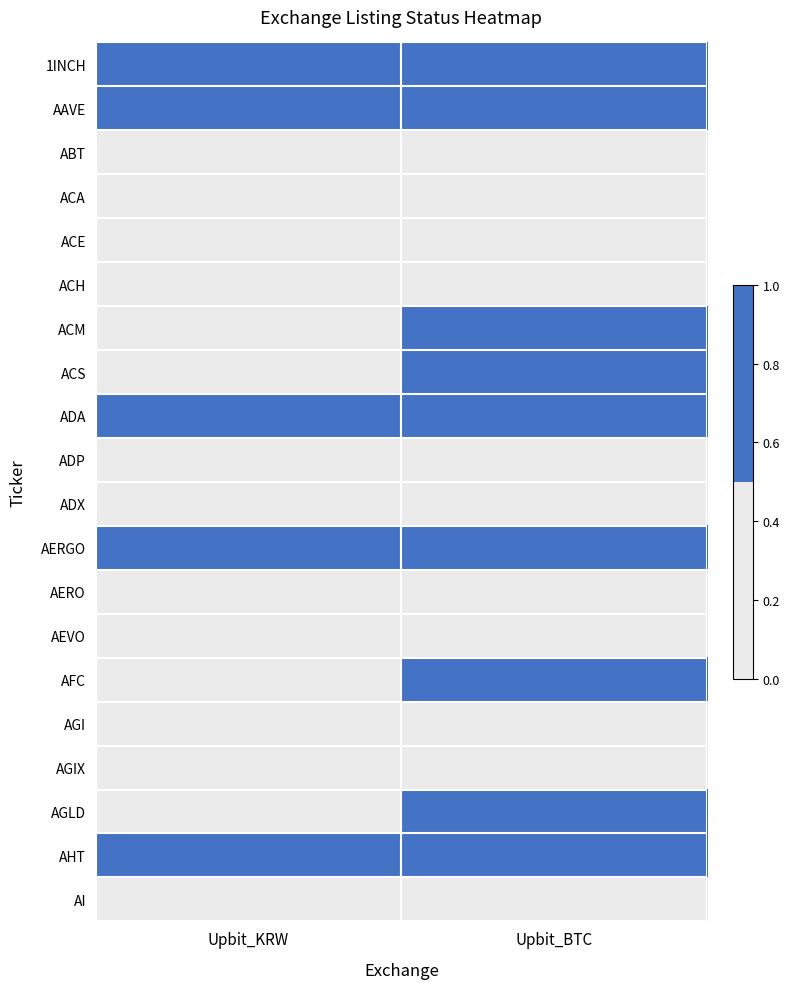

Which has a higher value, Upbit_BTC or Upbit_KRW?

Upbit_BTC